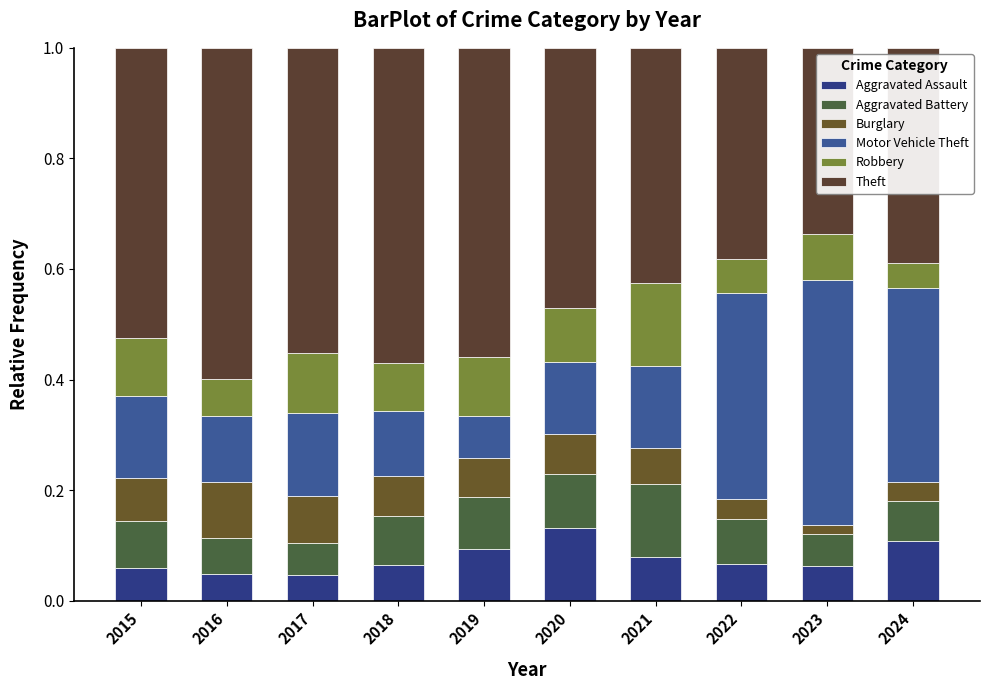

How many bars are there in total?

10